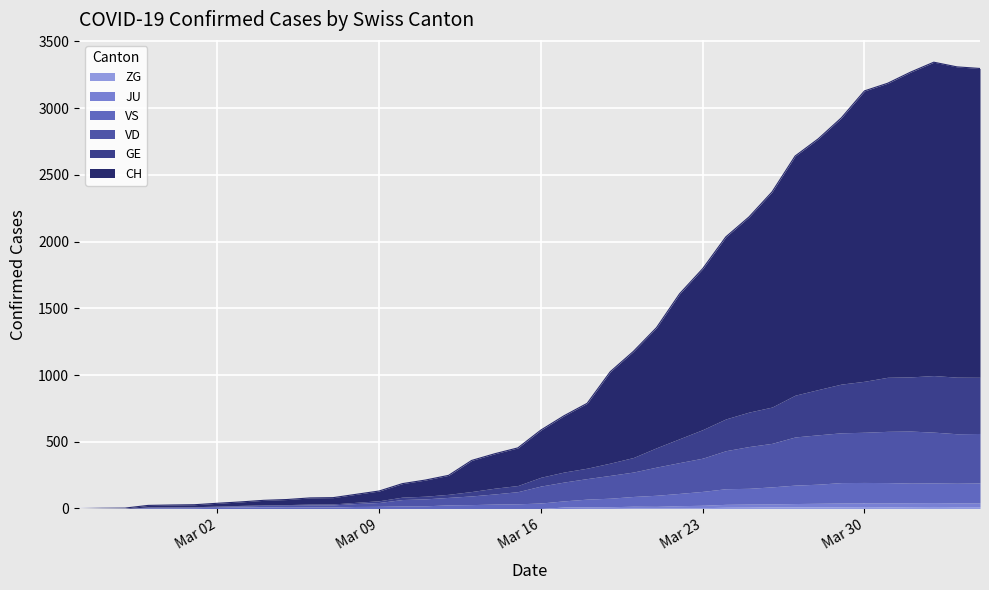

How many lines are shown in the chart?

6